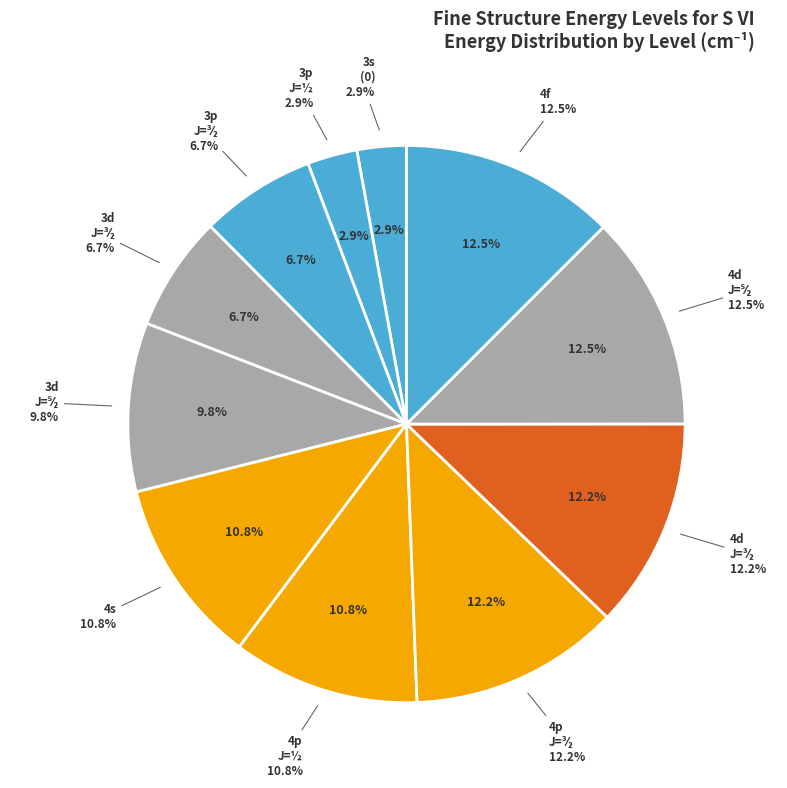

Combined, do 4p (J=1.5) and 4f (J=2.5) account for over 50%?

No